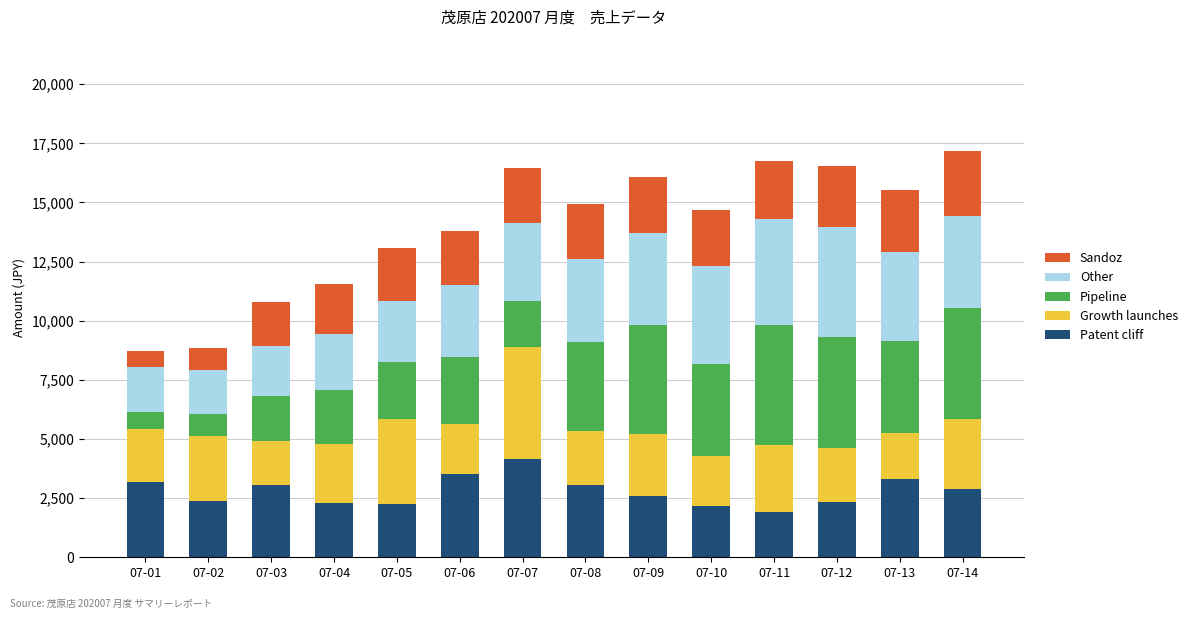

What is the total value across all series at 07-04?

11566